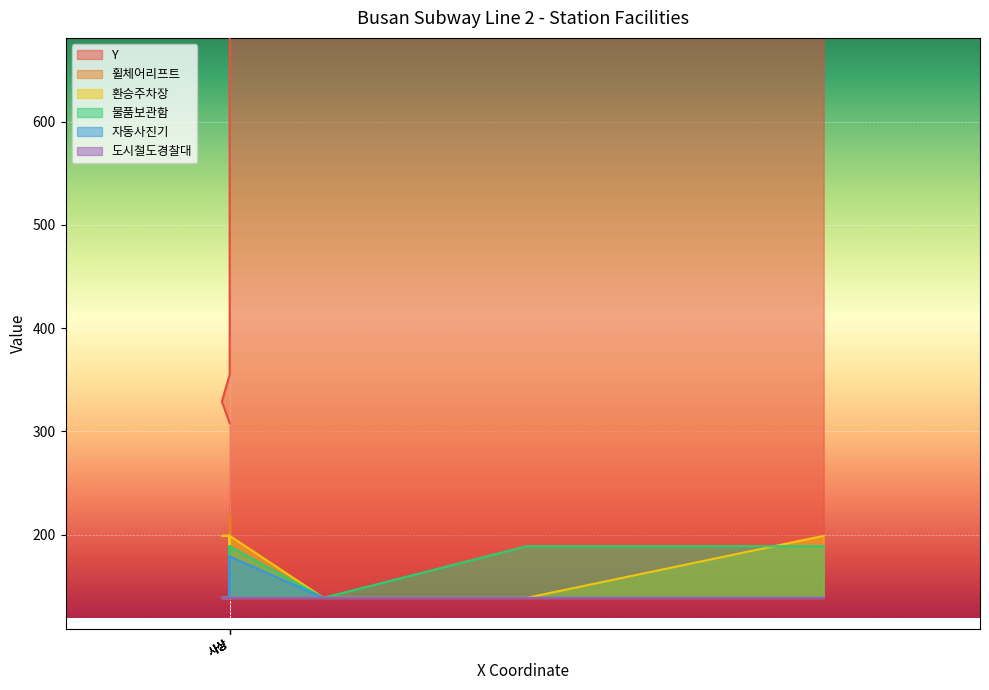

What is the total value across all series at 사상?

924